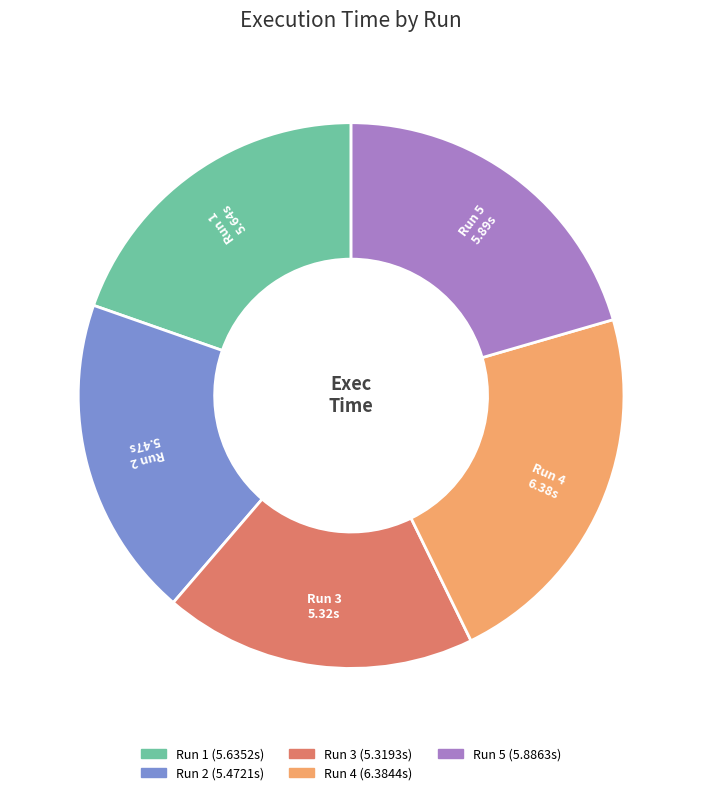

Is there a majority slice in this chart?

No